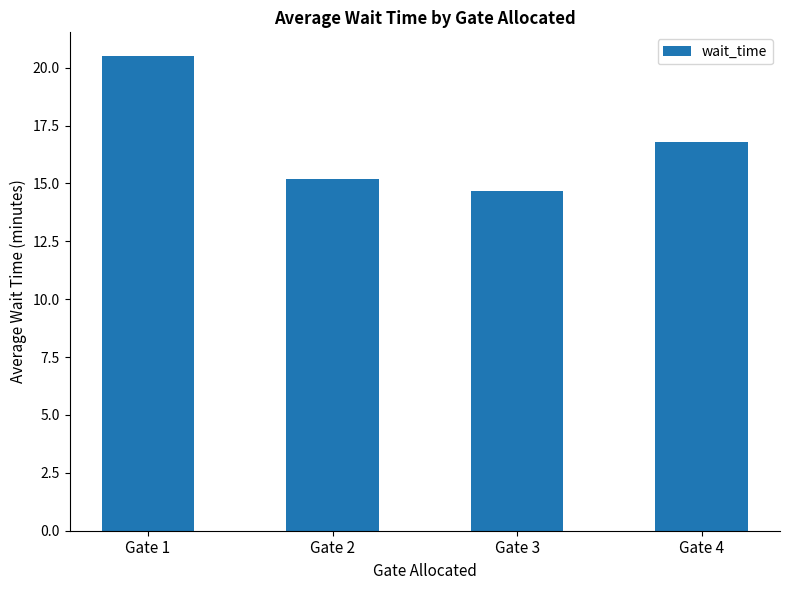

What is the maximum value shown in the chart?

20.5